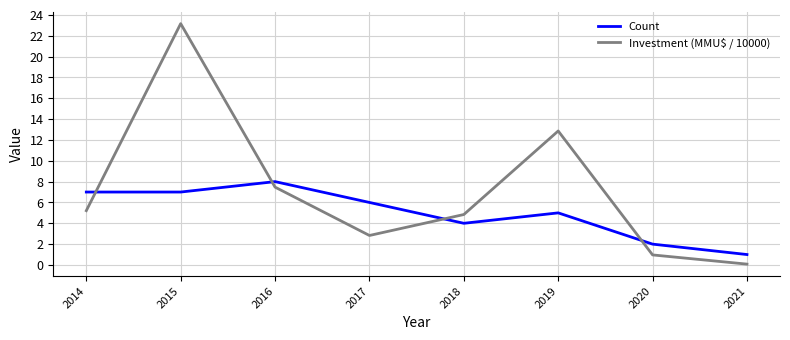

What is the minimum value shown in the chart?

0.1